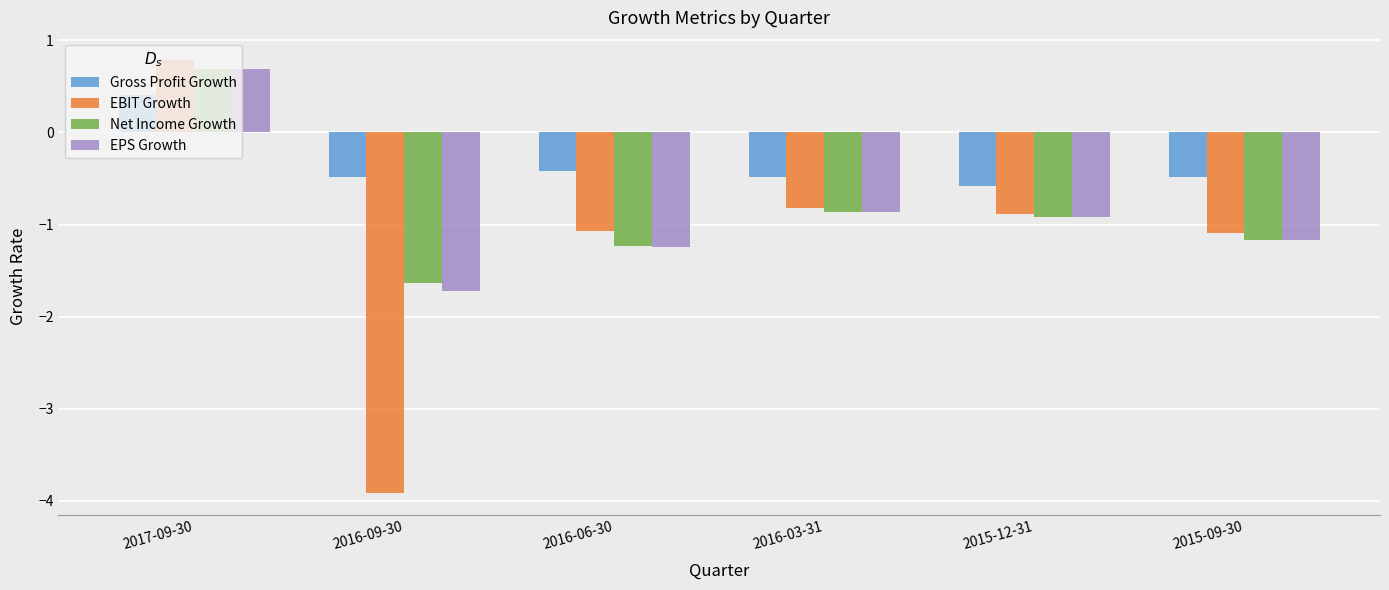

What is the average value of the EPS Growth series?

-0.9